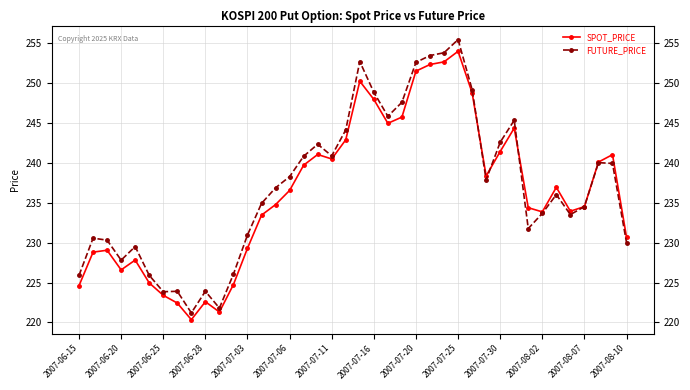

What is the greatest value displayed?

255.4